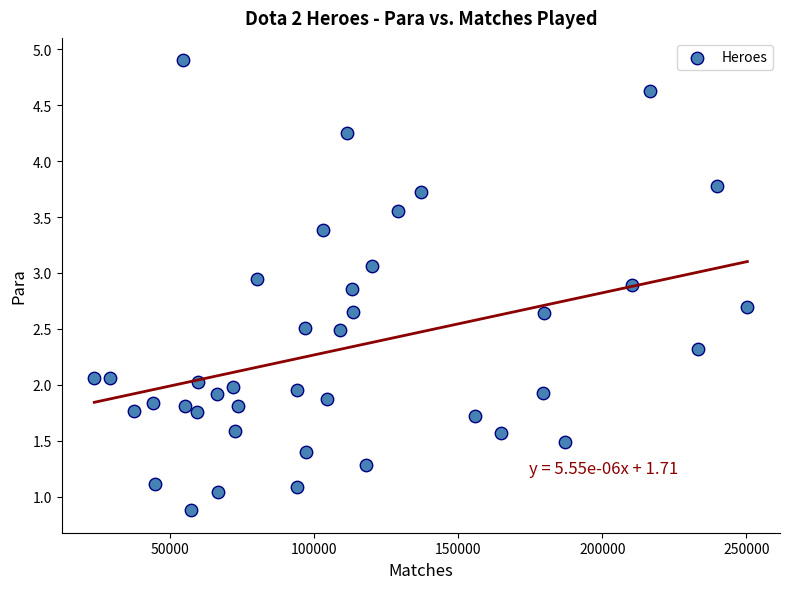

What is the range of X values (max minus min)?

226648.0